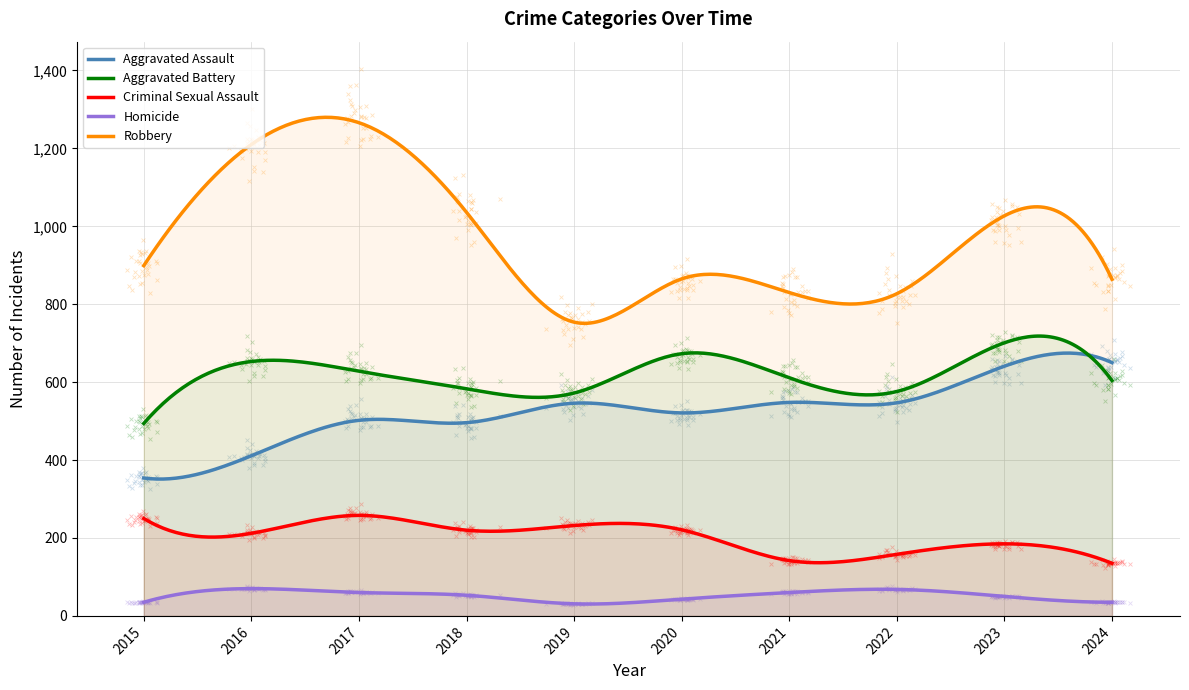

Is the value of Aggravated Battery at 2020 greater than the value of Criminal Sexual Assault at 2015?

Yes